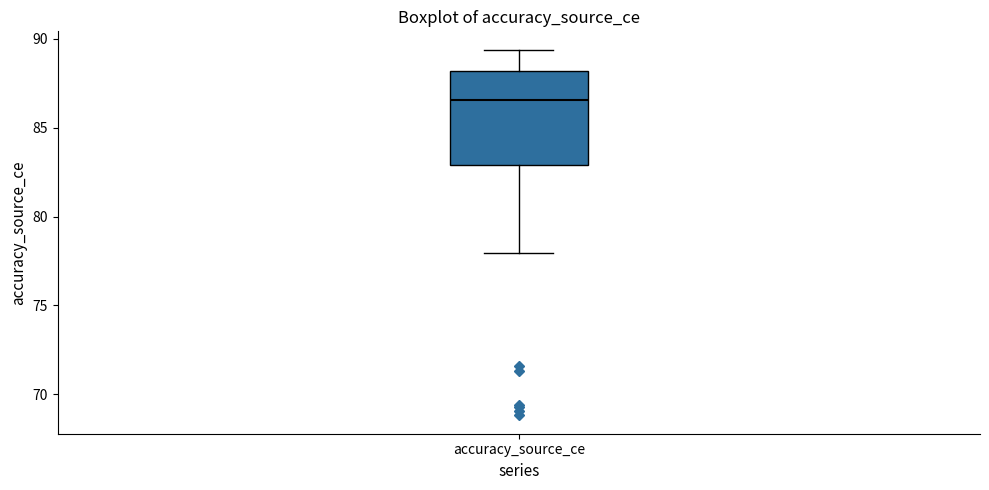

Transcribe this box plot: give where the median line is, the range the box spans, and where the two whiskers end, as read against the y-axis. The values are not printed on the chart, so give them approximately, as read against the axis.

median 86.5, box 83.0 to 88.0, whiskers 78.0 to 89.5